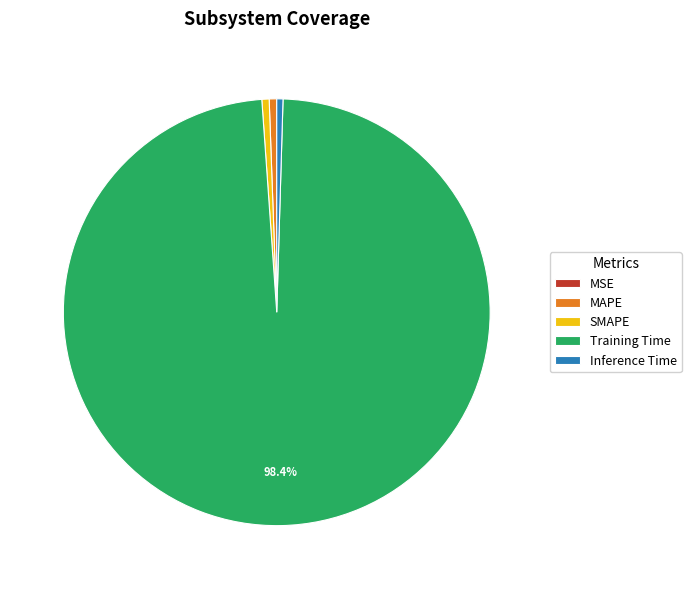

Which slice is the largest?

Training Time